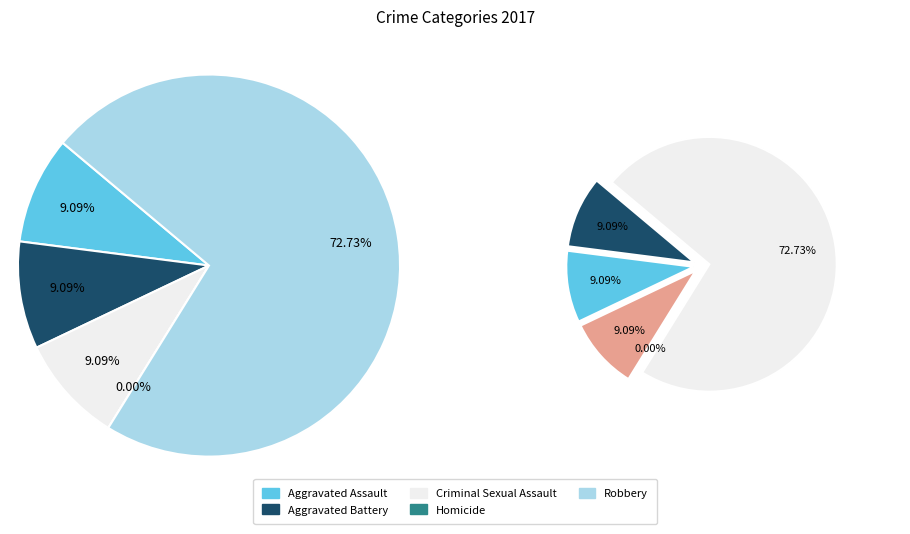

The Homicide slice represents 0% of the pie. True or false?

True